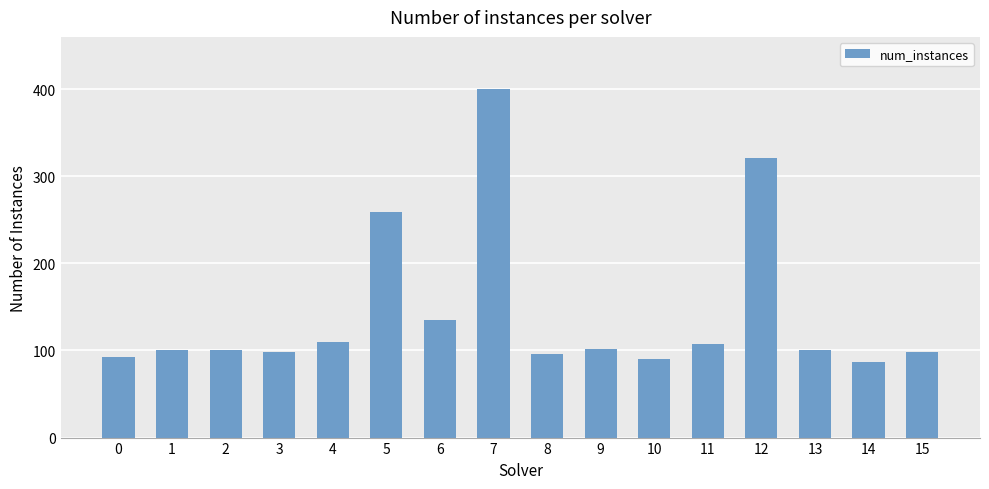

The value at 11 is 176. True or false?

False